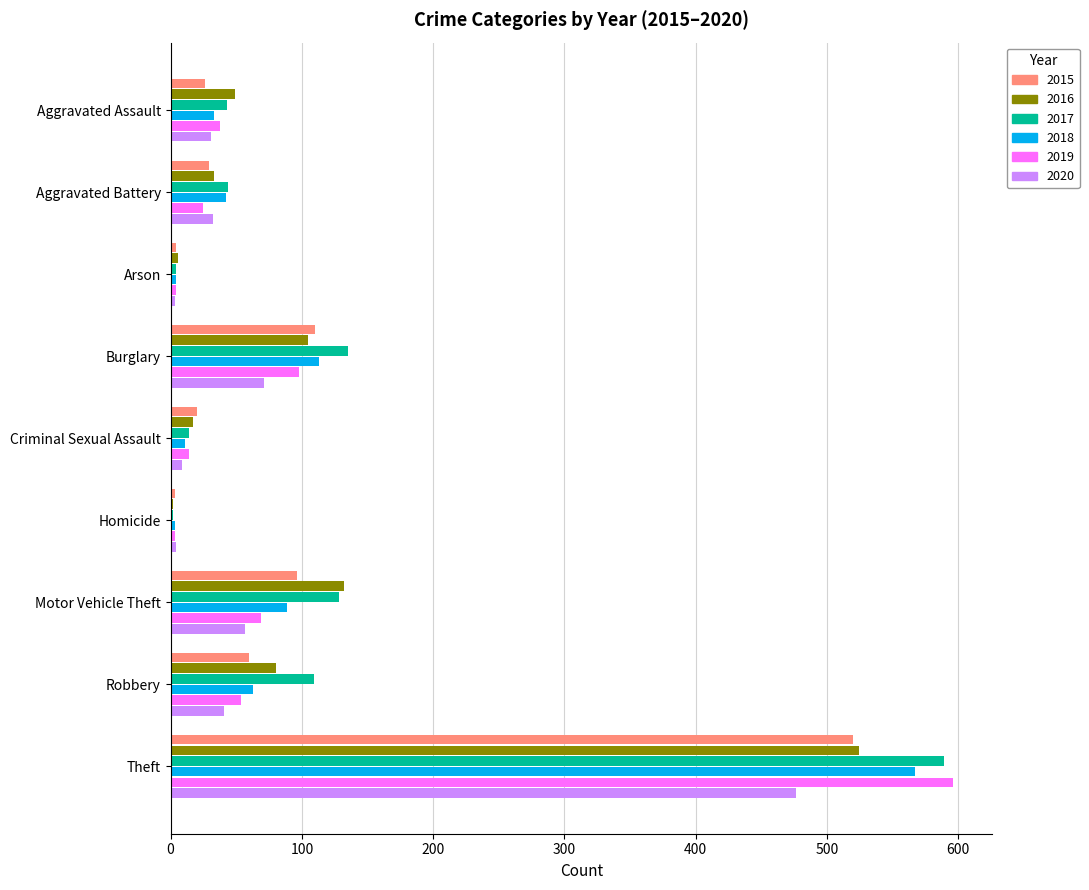

Which series has the widest spread of values?

2019